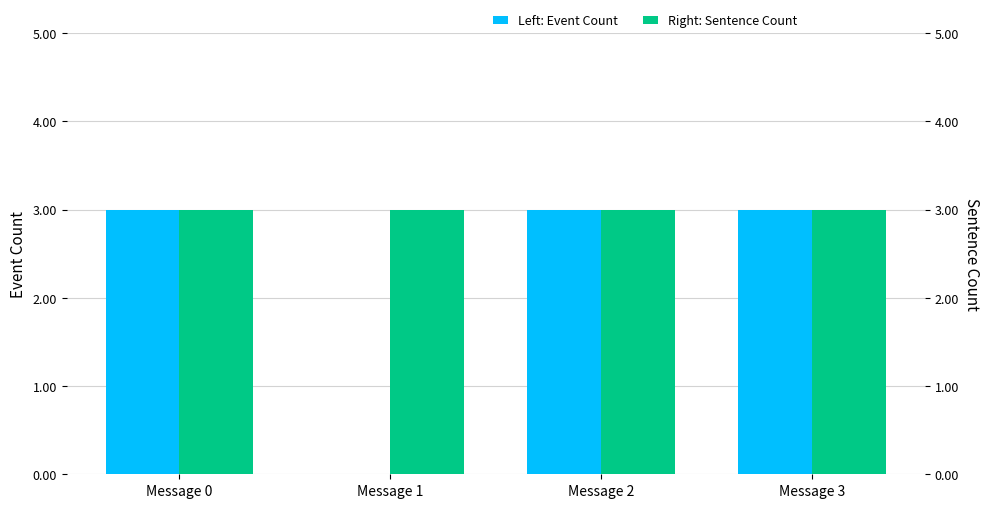

How many distinct data groups are displayed?

2